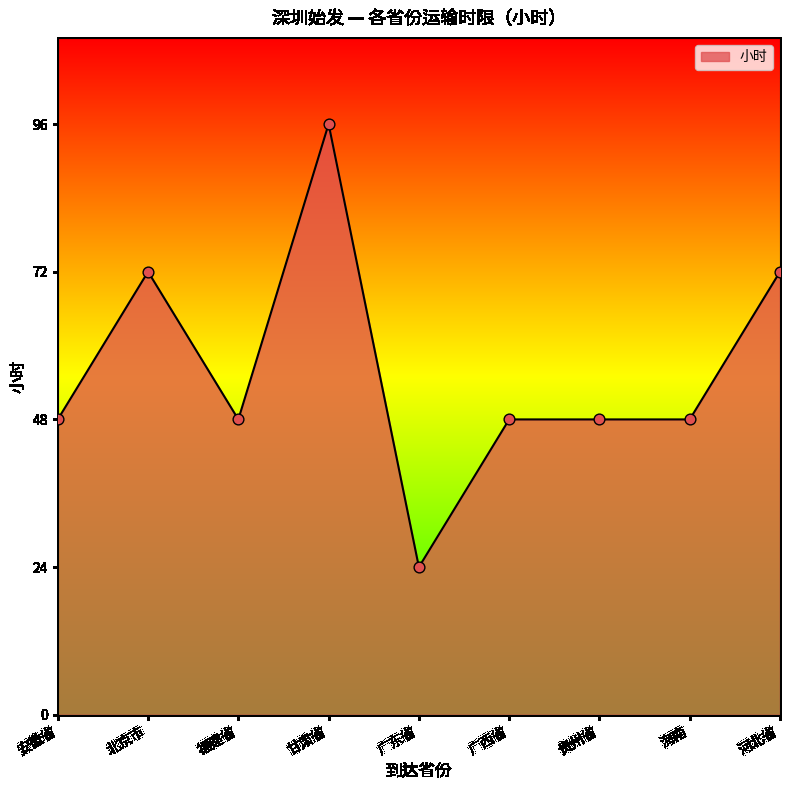

Between 甘肃省 and 河北省, which is larger?

甘肃省